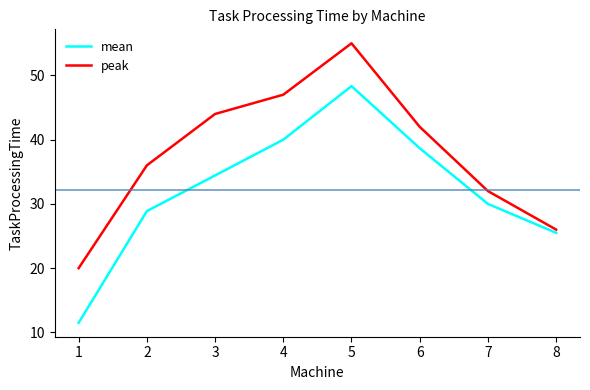

The value of peak at 4 is 67.5. True or false?

False